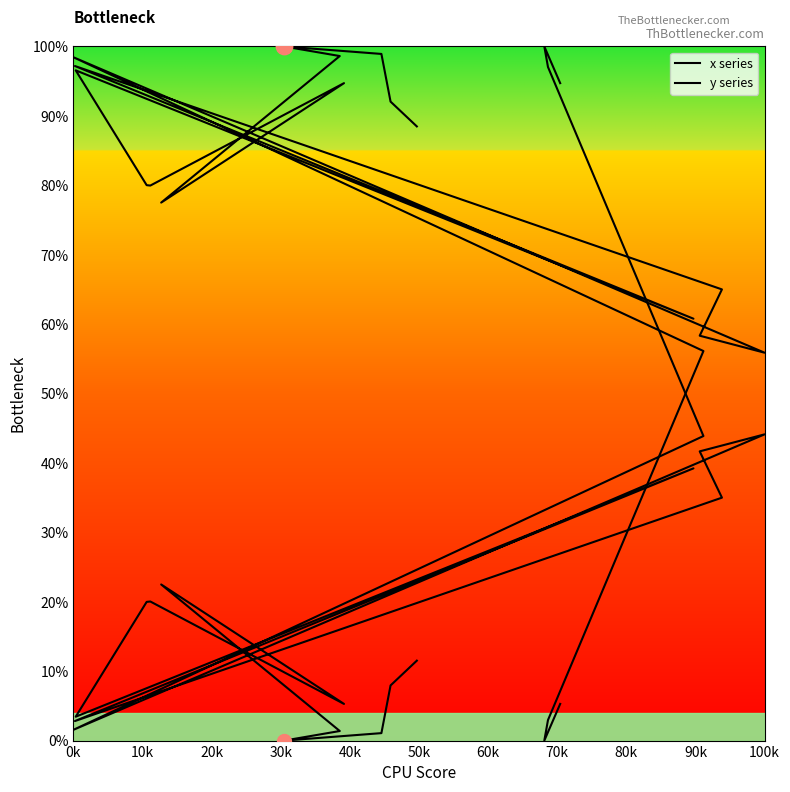

Which series has the widest spread of Y values?

x series